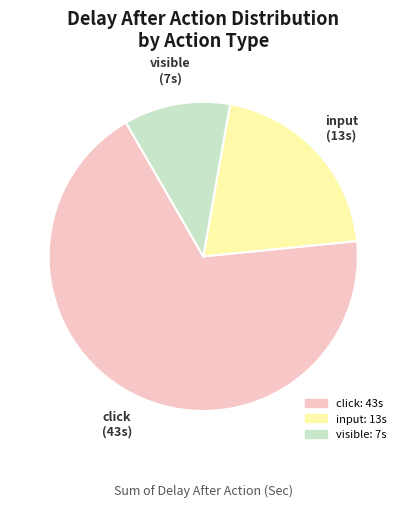

Do visible and click together represent more than half of the pie?

Yes